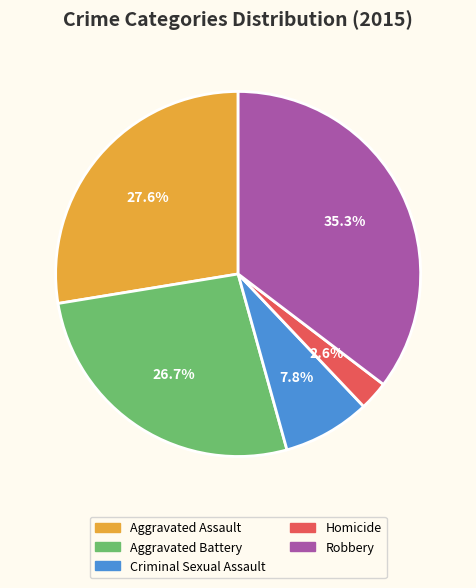

Does Aggravated Battery account for over 50% of the chart?

No